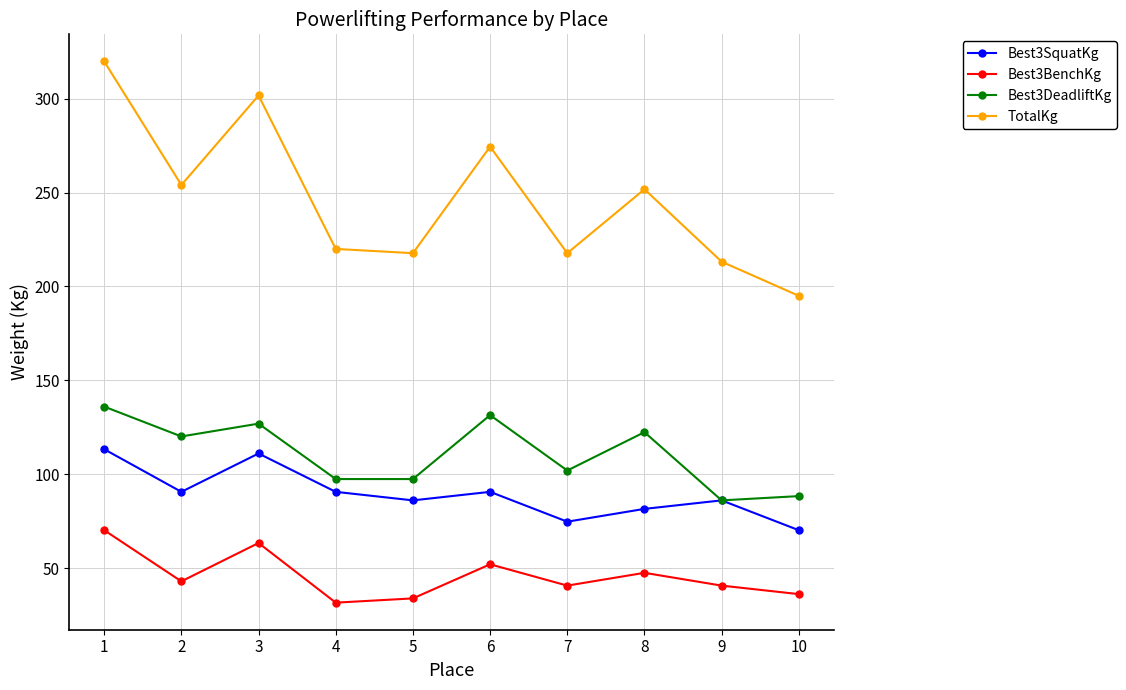

Where is the first local minimum for Best3DeadliftKg?

2